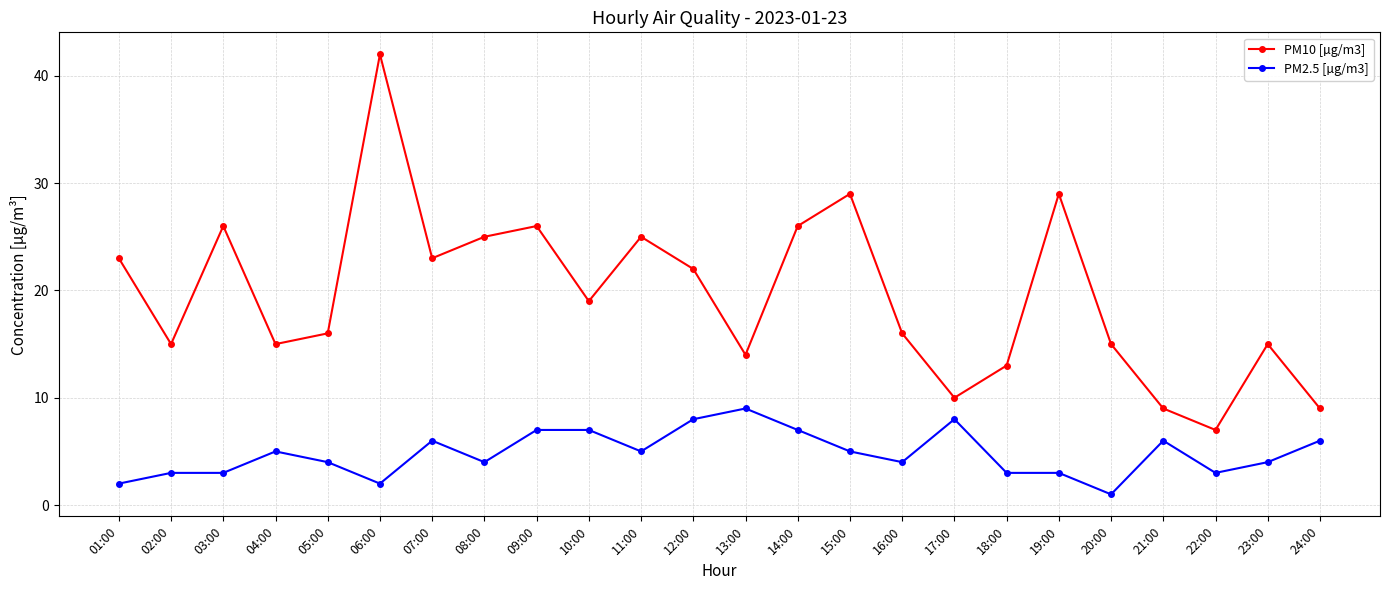

The PM10 [µg/m3] series shows 9 at 09:00. True or false?

False